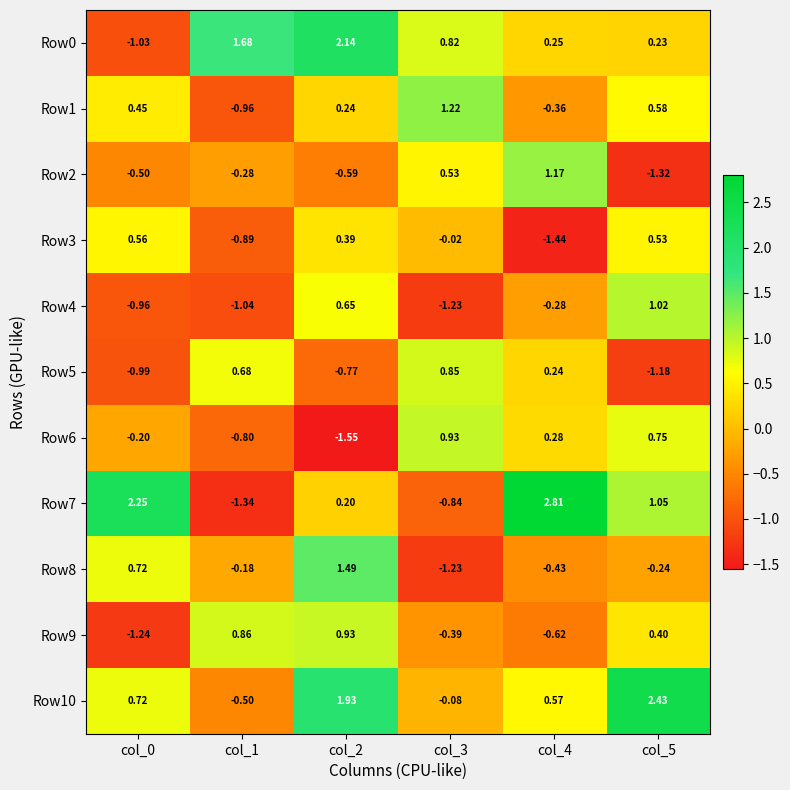

Is the value of Row9 at col_1 greater than the value of Row4 at col_0?

Yes